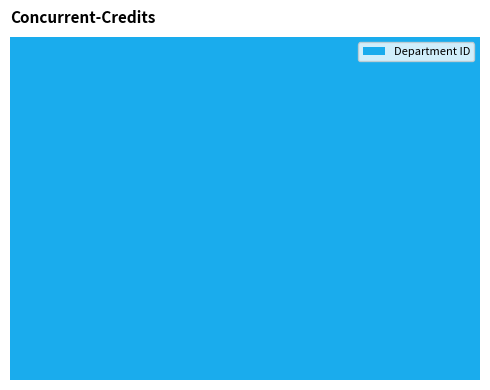

Are the bars horizontal?

No